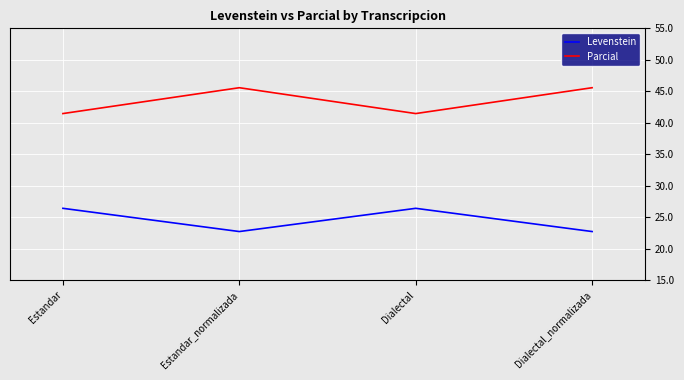

What is the highest value of the Parcial series?

45.6